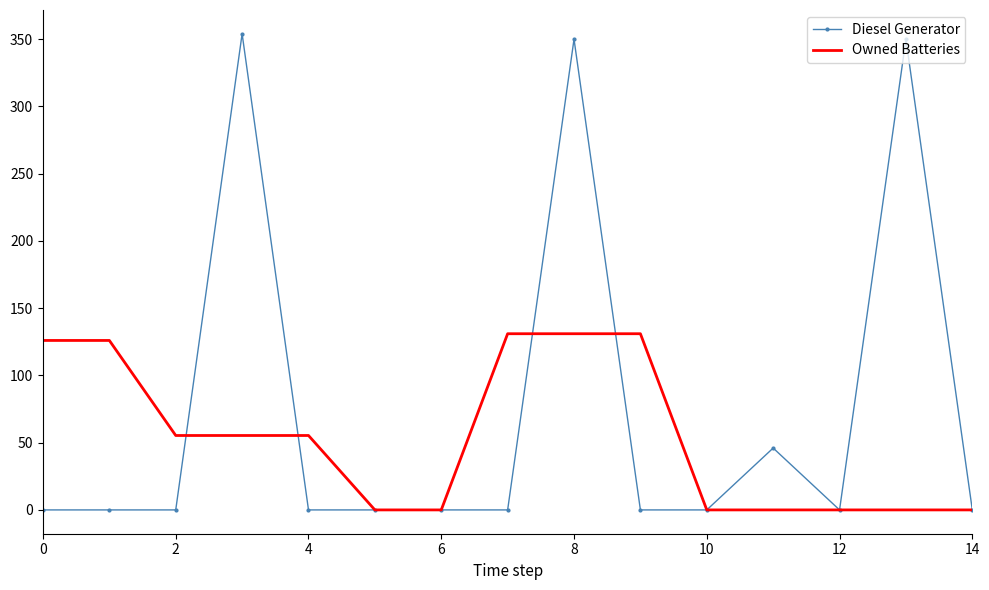

Rank the series by their average value, from lowest to highest.

Owned Batteries, Diesel Generator